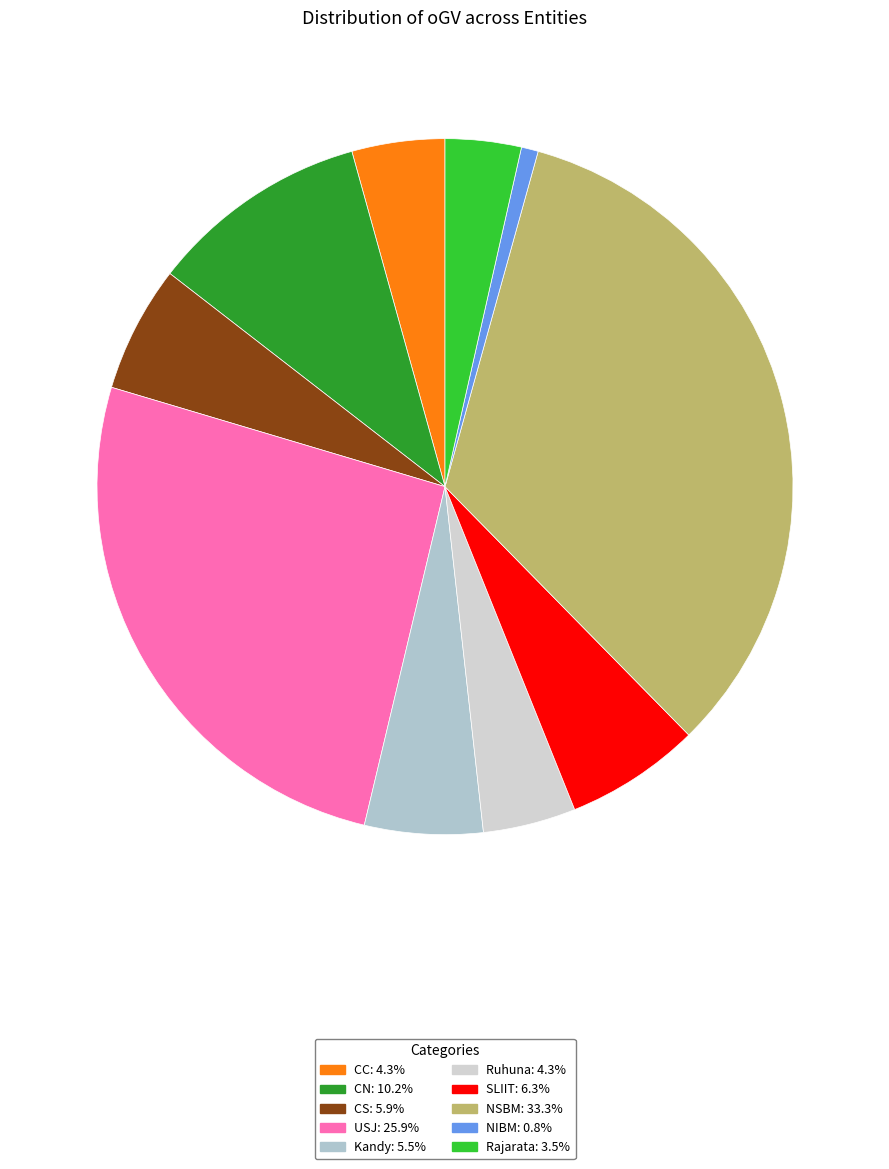

The Rajarata slice represents 4% of the pie. True or false?

True